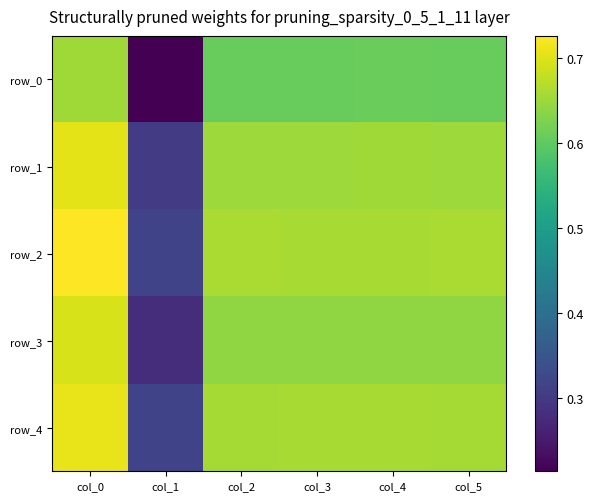

What is the difference between the second highest and minimum values in the row_0 series?

0.4